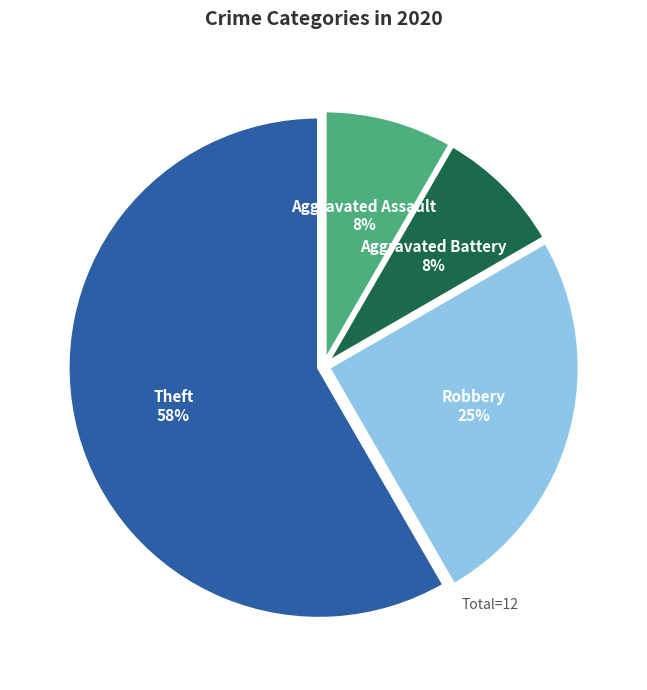

Is there any slice that represents more than half of the pie?

Yes